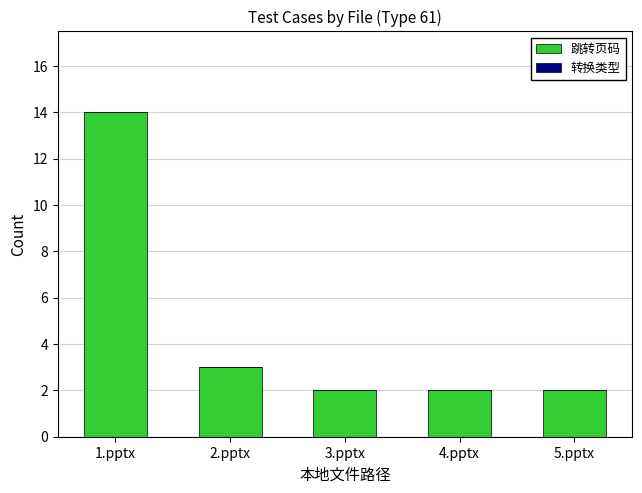

What is the label of the 5th bar from the right?

1.pptx